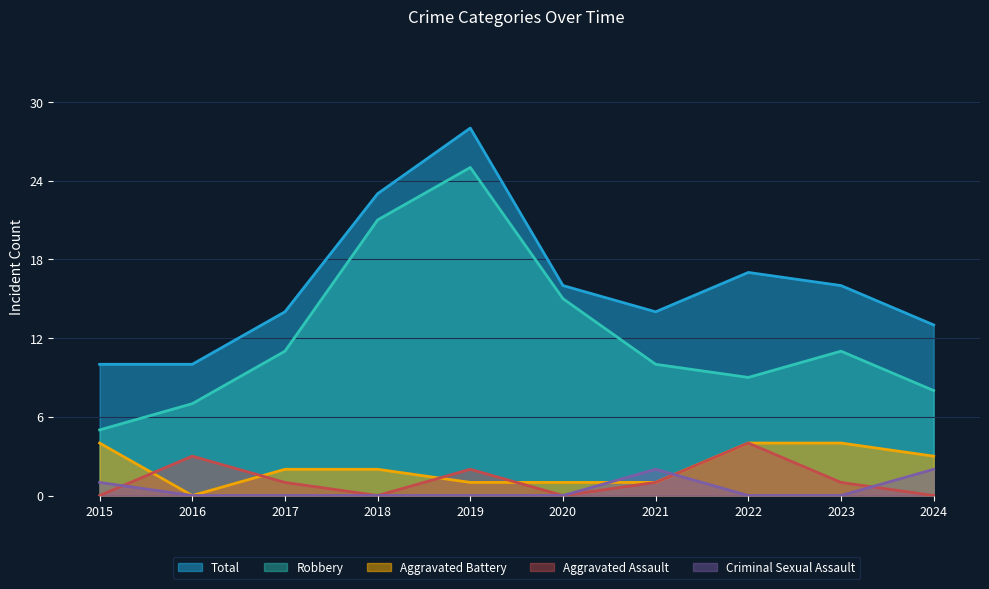

What is the difference between the highest and lowest values at 2017?

14